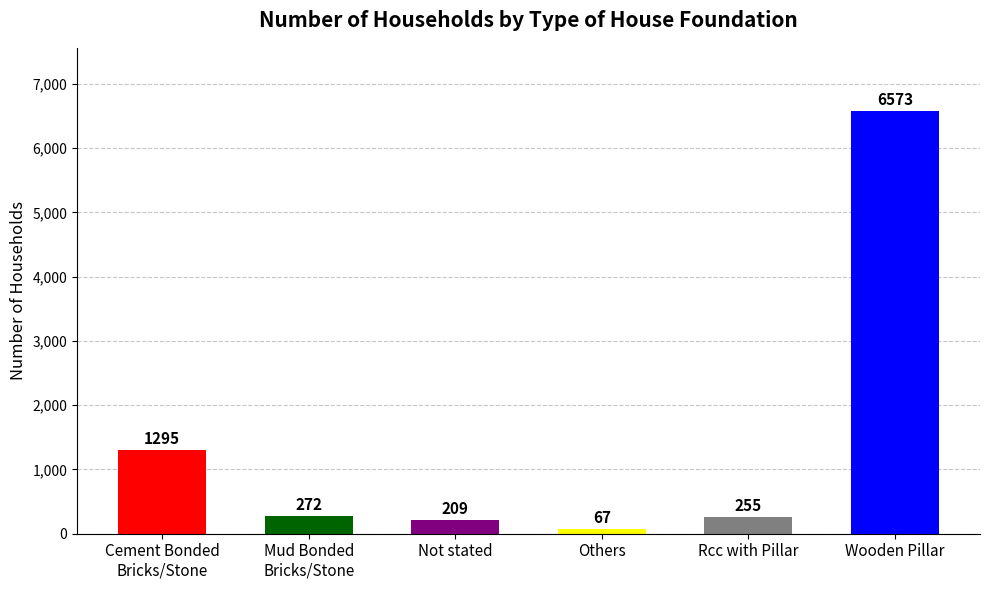

What is the value of the 2nd bar from the left?

272